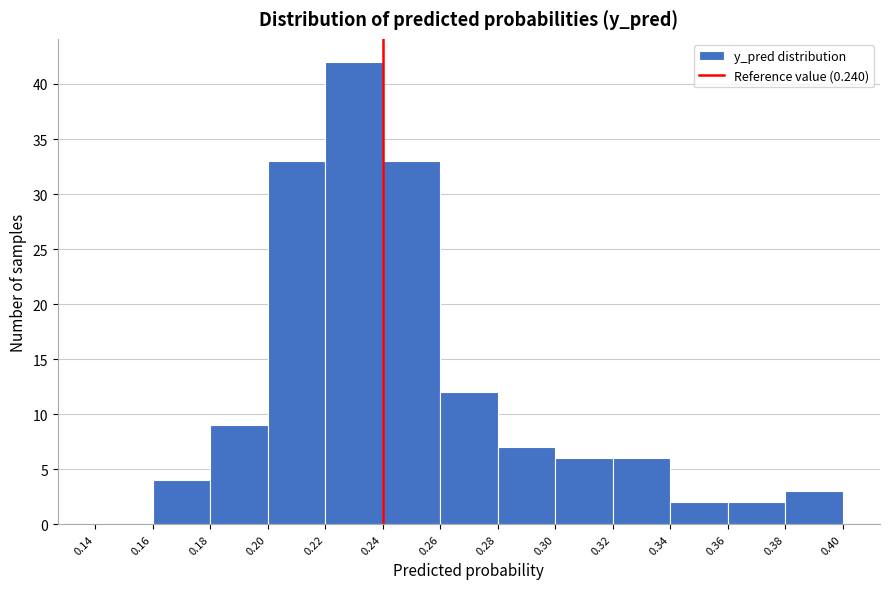

What is the height of the bar covering 0.32 to 0.34 on the x-axis? The values are not printed on the chart, so give them approximately, as read against the axis.

6